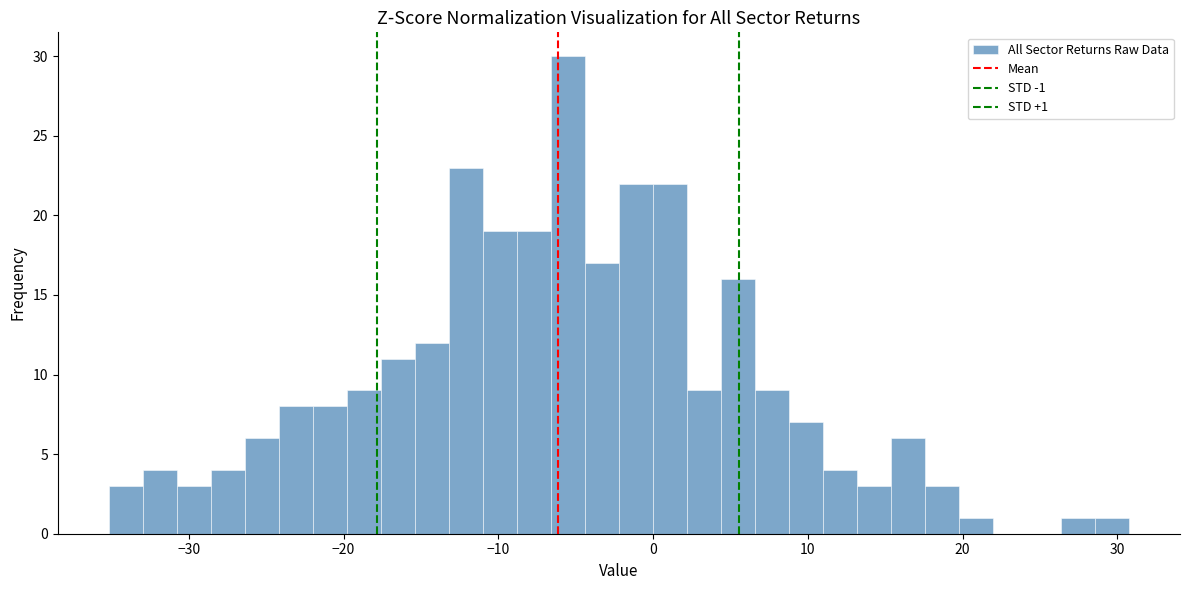

Read against the x-axis, roughly where is the centre of the tallest bar?

-6